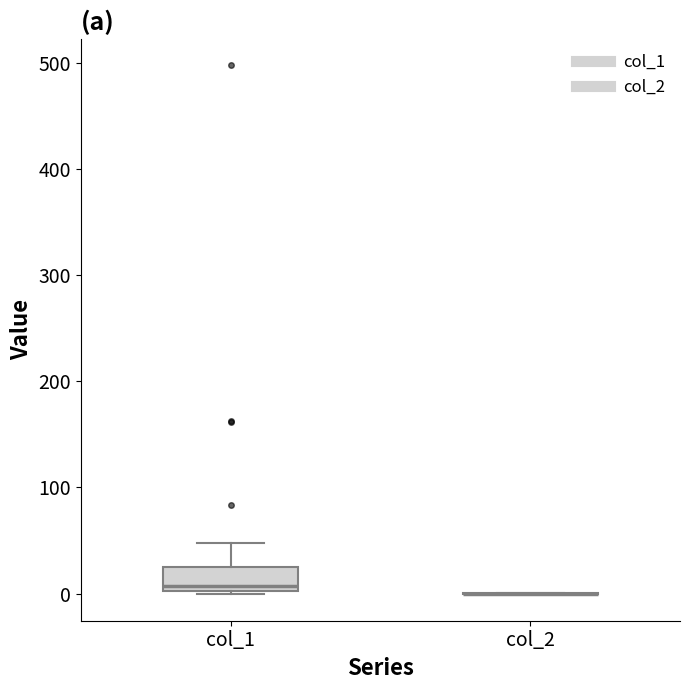

Comparing the boxes themselves (not the whiskers), which one is the tallest?

col_1